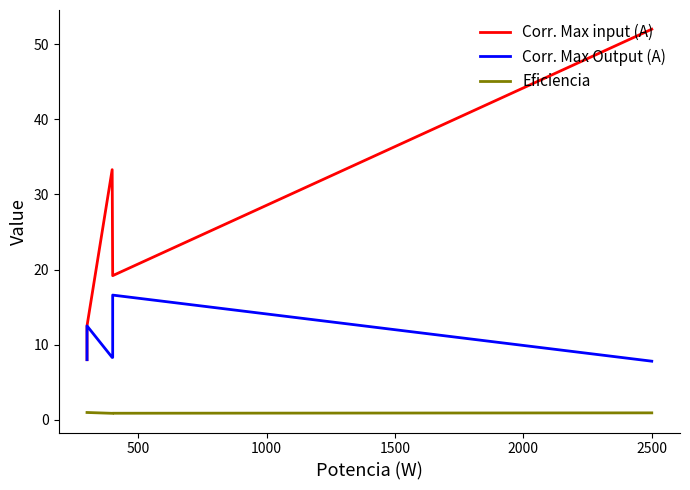

How many categories are shown in the chart?

6